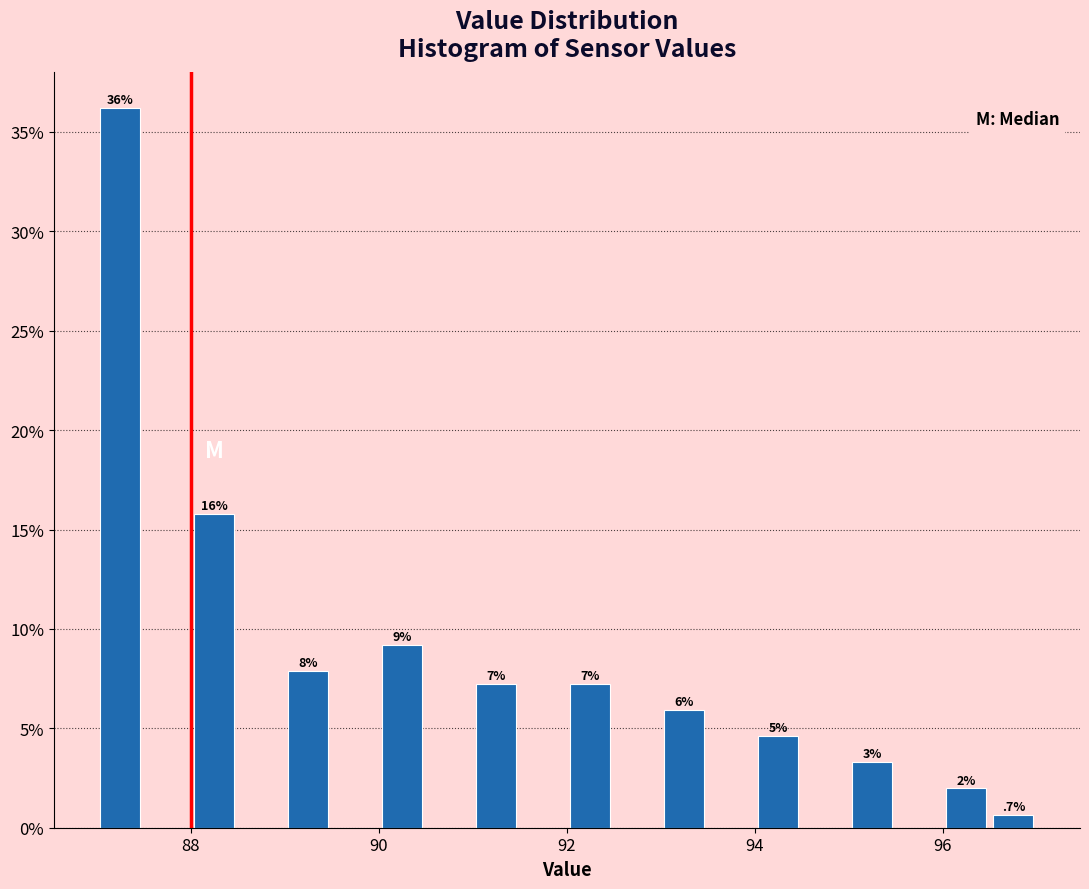

Read against the x-axis, roughly where is the centre of the tallest bar?

87.2